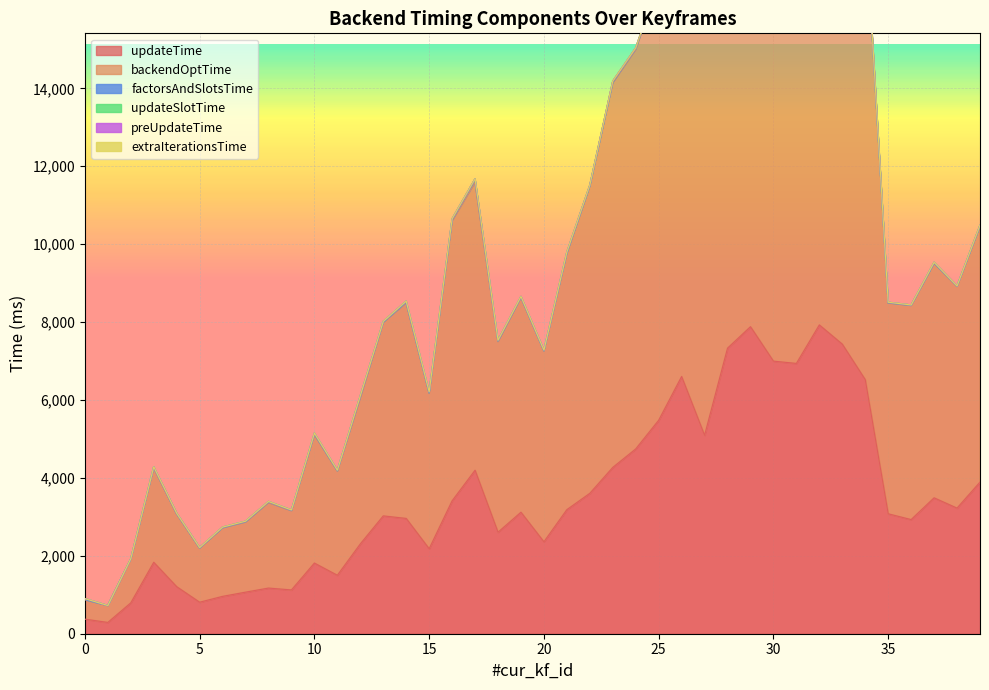

What is the difference between the updateTime values at 5 and 38?

2416